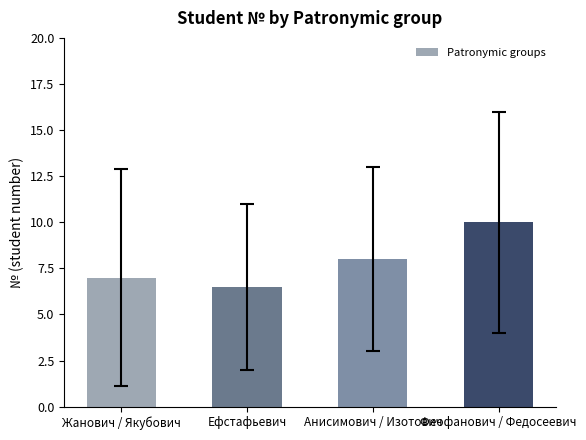

True or false: the data shows 13.1 at Анисимович / Изотович.

False